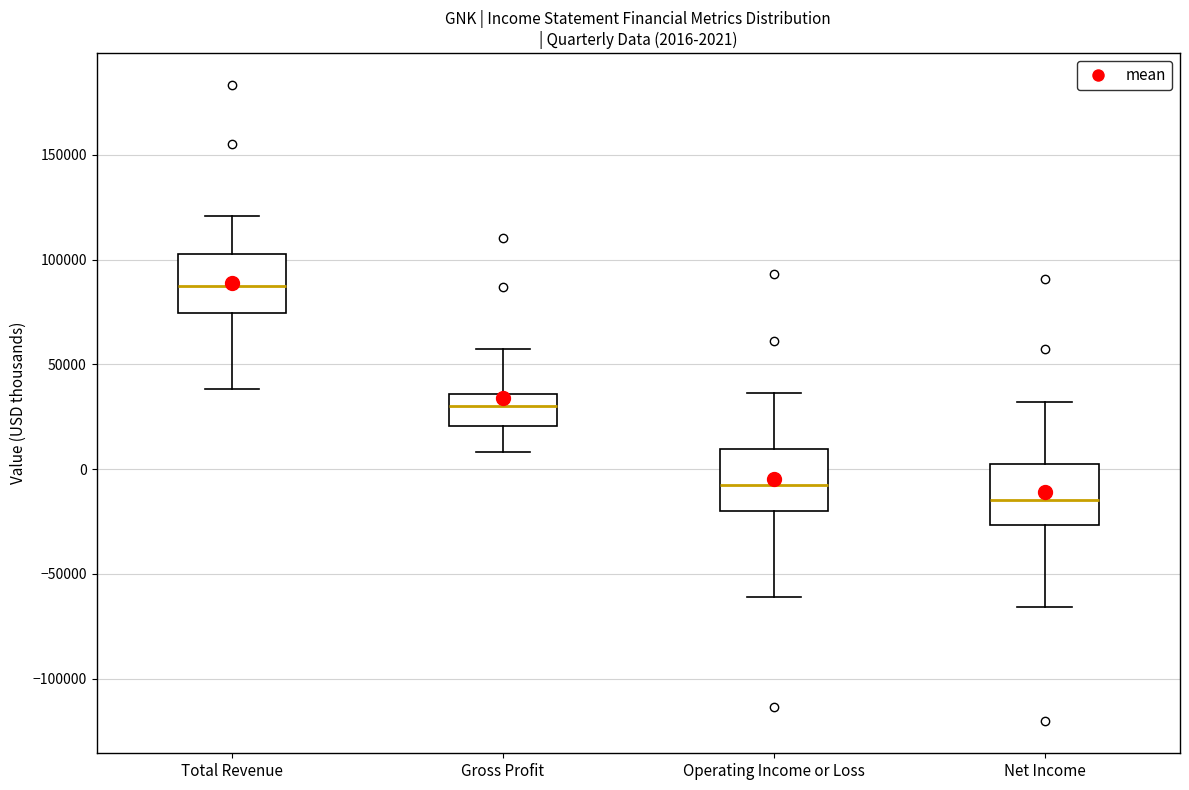

Which box's median line is the highest?

Total Revenue